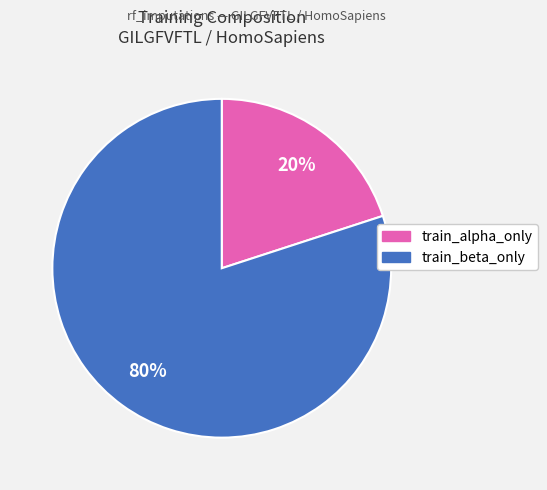

Is there any slice that represents more than half of the pie?

Yes